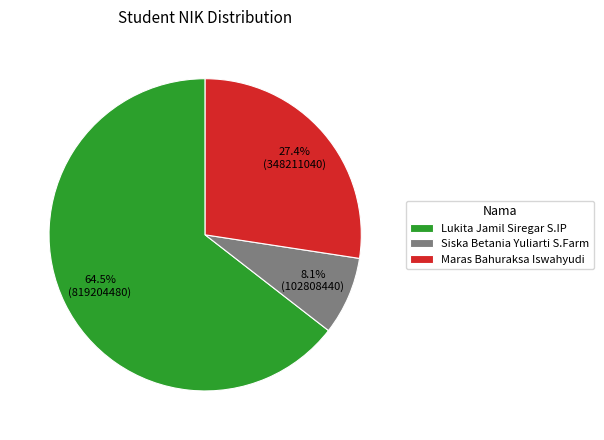

Does Lukita Jamil Siregar S.IP account for over 50% of the chart?

Yes